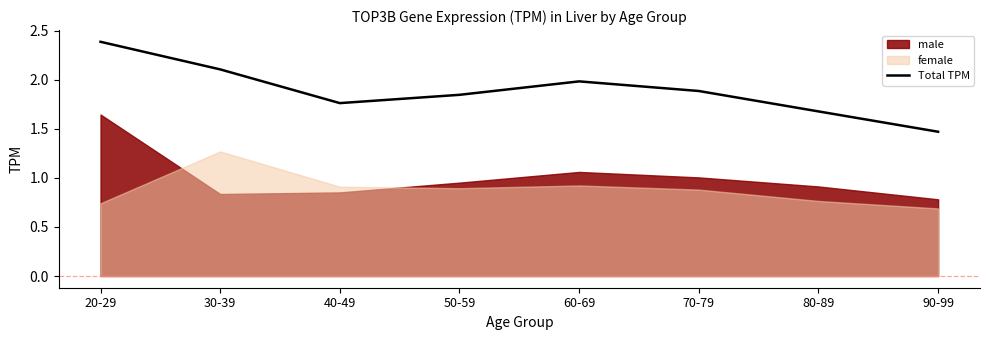

List the labels in order of value, smallest first.

90-99, 80-89, 40-49, 50-59, 70-79, 60-69, 30-39, 20-29